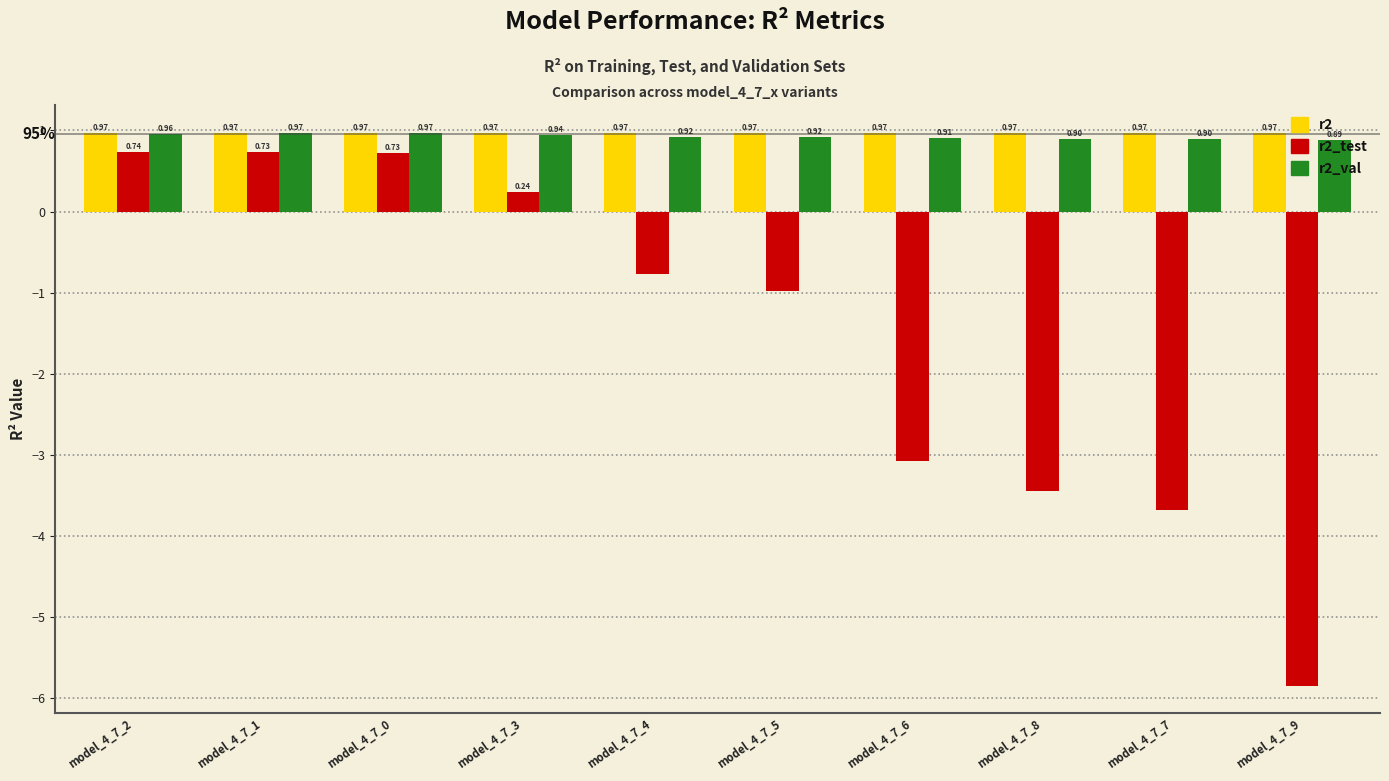

Which series has the largest range (max minus min)?

r2_test